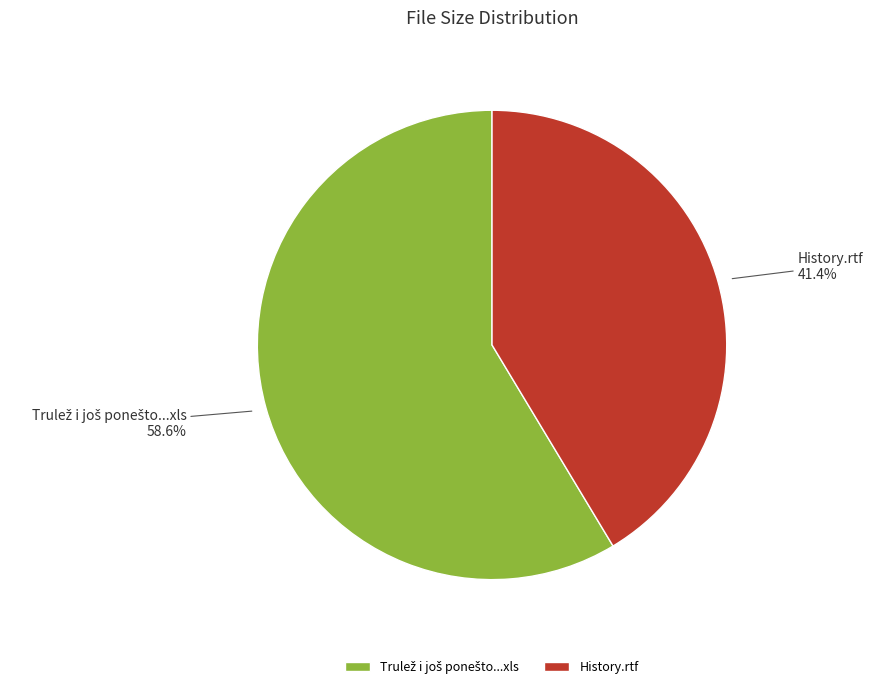

Does any single category account for the majority?

Yes